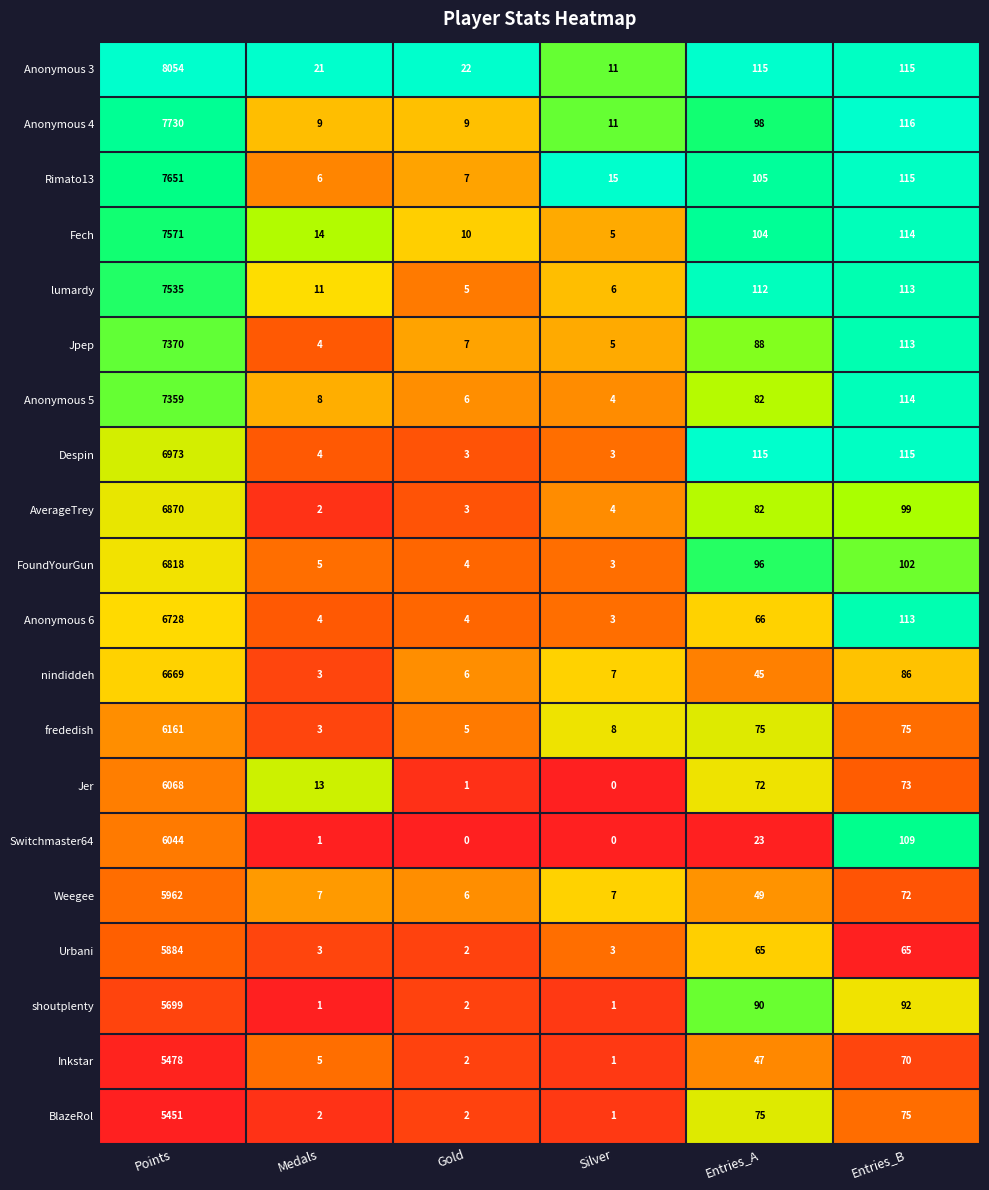

List the labels in order of Jpep value, smallest first.

Medals, Silver, Gold, Entries_A, Entries_B, Points